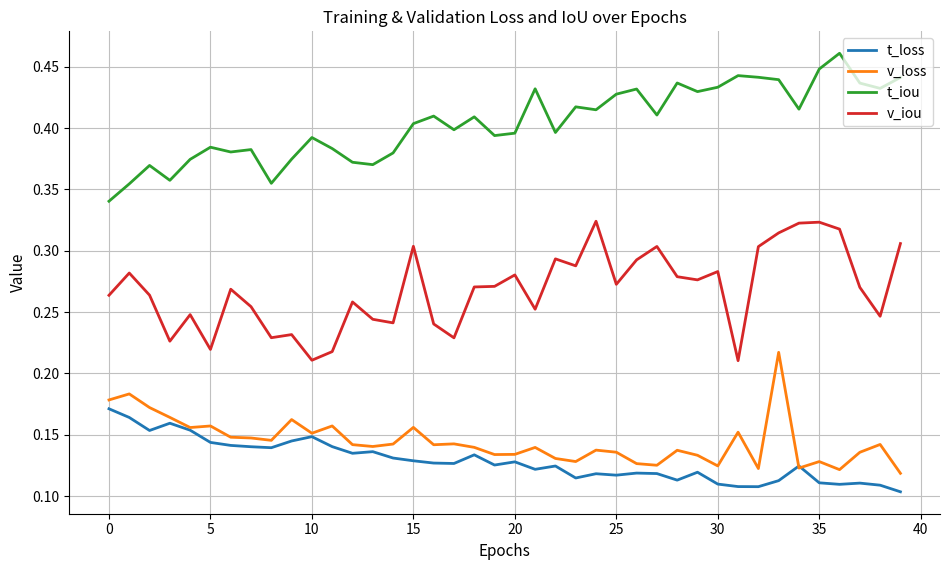

Which series has the largest total across all categories?

t_iou